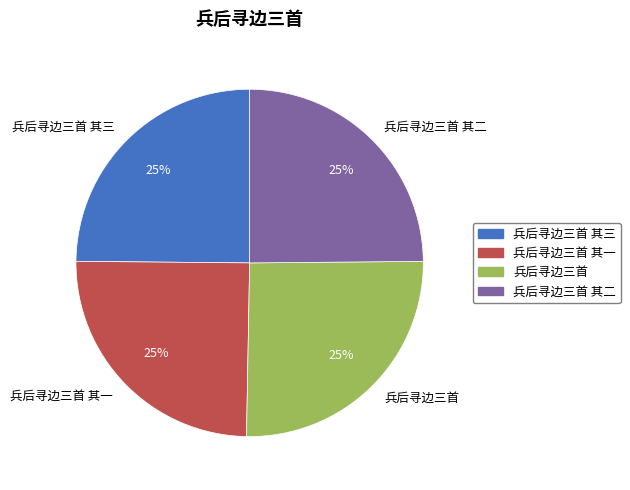

What percentage is the 兵后寻边三首 其一 slice, to the nearest percent?

25%